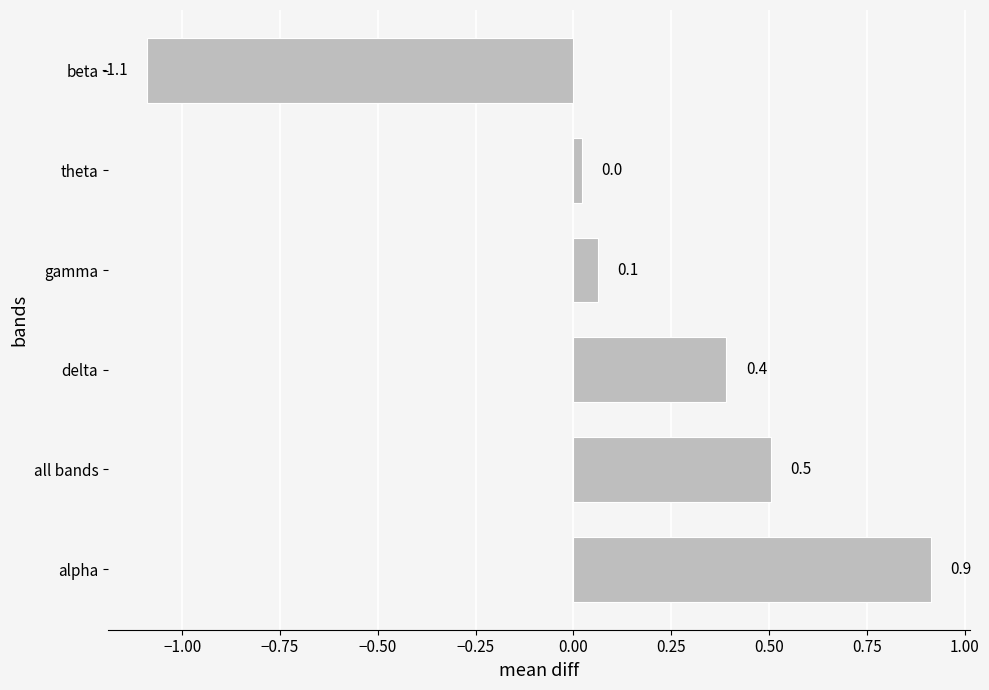

What is the change in value from theta to beta?

-1.1